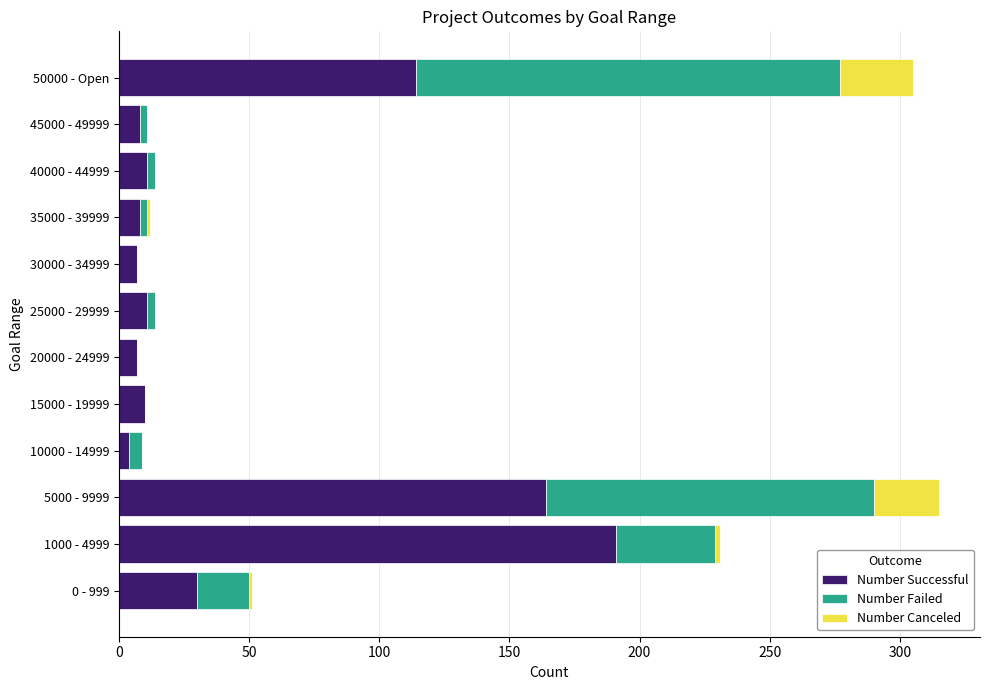

What is the total value across all series at 20000 - 24999?

7